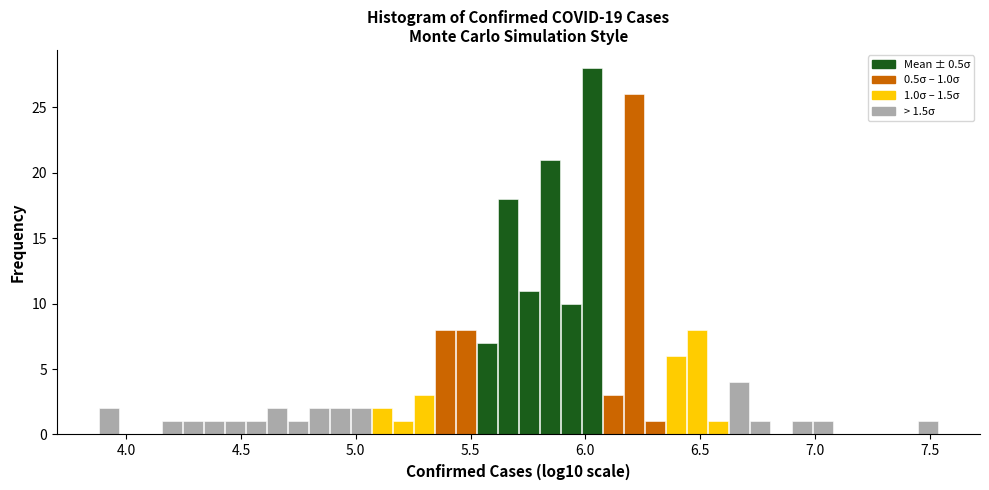

Around what value on the x-axis is the tallest bar? Give the approximate position of its centre, as read against the axis.

6.05